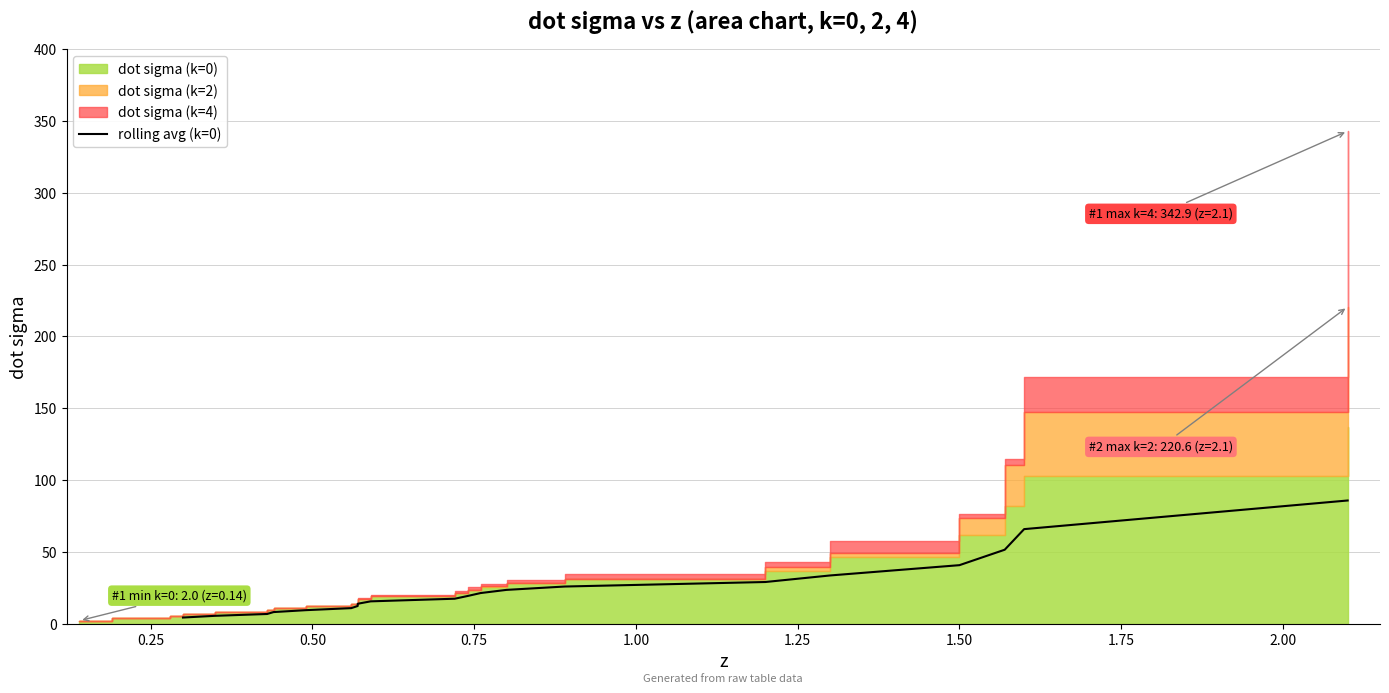

Reading left to right, extract all data points from this chart.

4.2	5.4	6.7	8.0	9.3	10.7	12.2	13.8	15.5	17.3	19.2	21.2	23.5	25.8	28.9	33.5	40.7	51.4	65.8	85.7